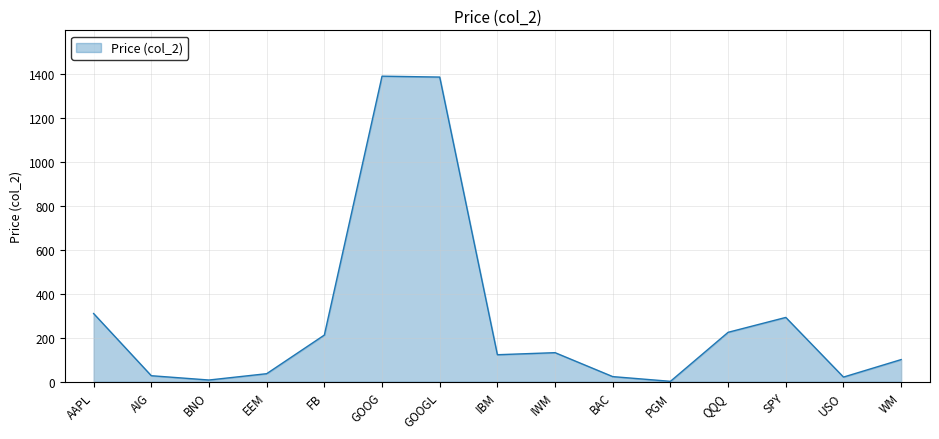

The value at WM is 46.5. True or false?

False